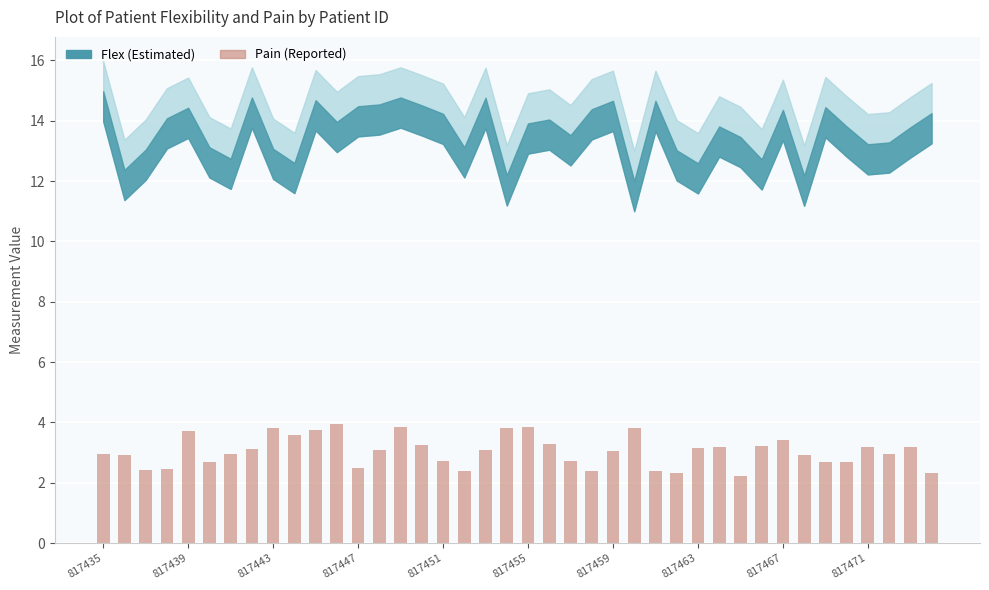

What is the value of the 31st bar from the left?

2.2